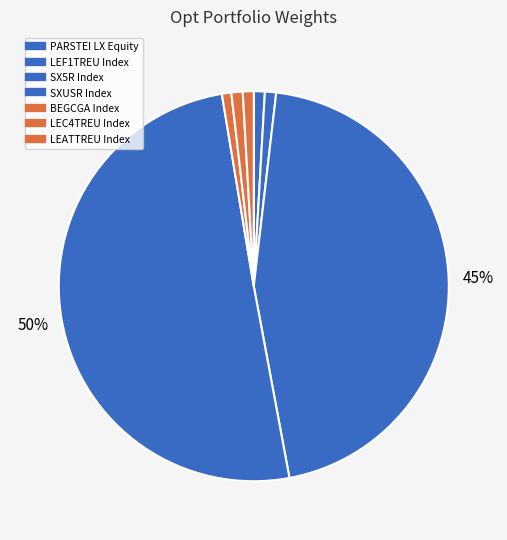

To the nearest percent, what portion does SX5R Index represent?

45%